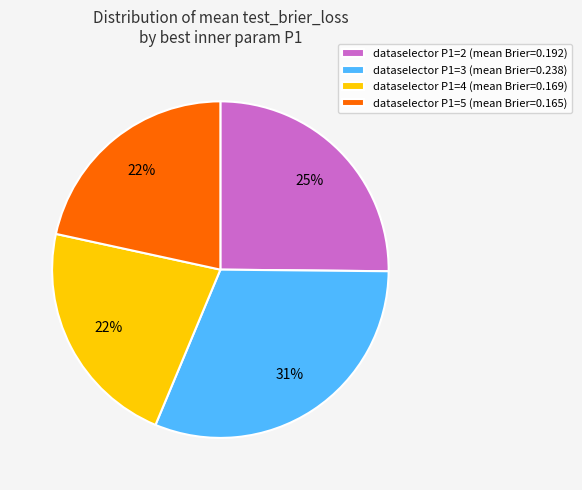

Which has a higher value, dataselector P1=5 (mean Brier=0.165) or dataselector P1=2 (mean Brier=0.192)?

dataselector P1=2 (mean Brier=0.192)